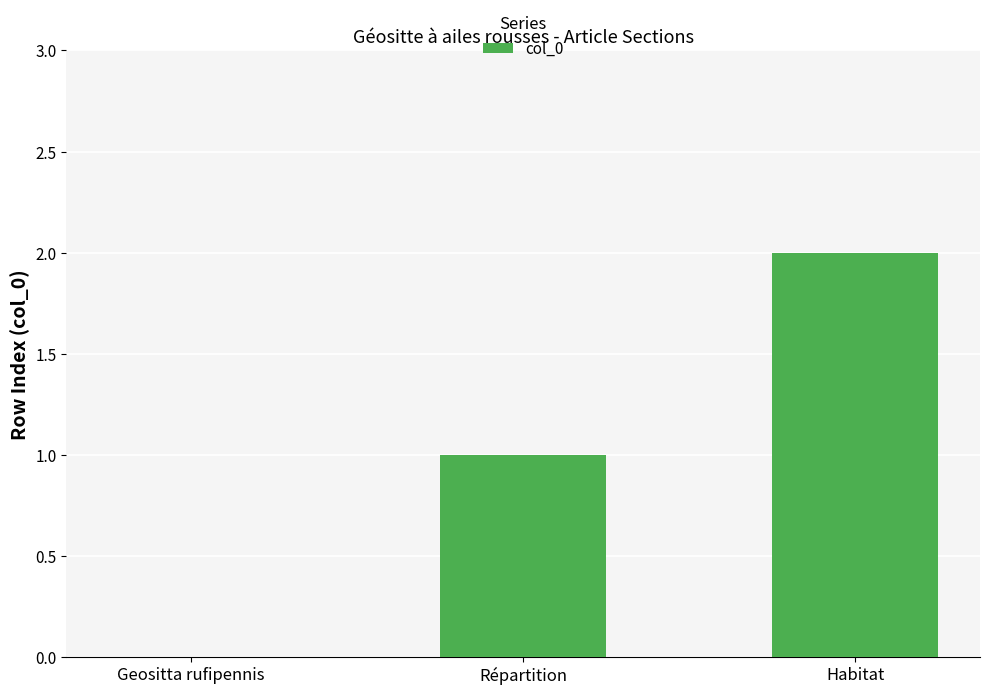

Which category has the highest value across all series?

Habitat